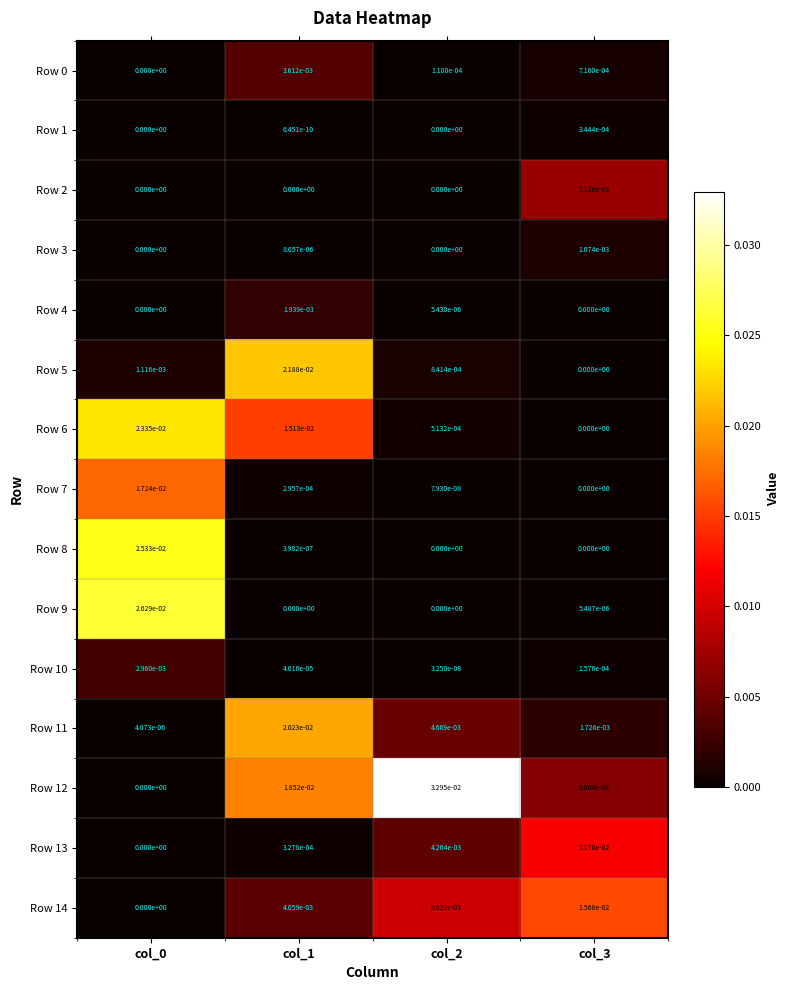

Is it true that Row 0 equals 0.0 at col_1?

True